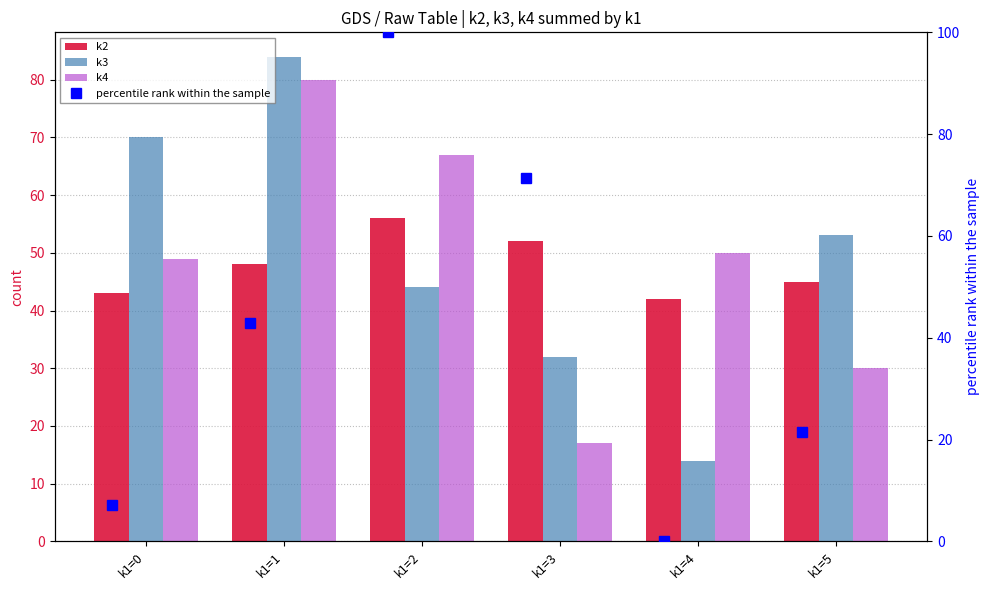

How many data points does each series have?

6